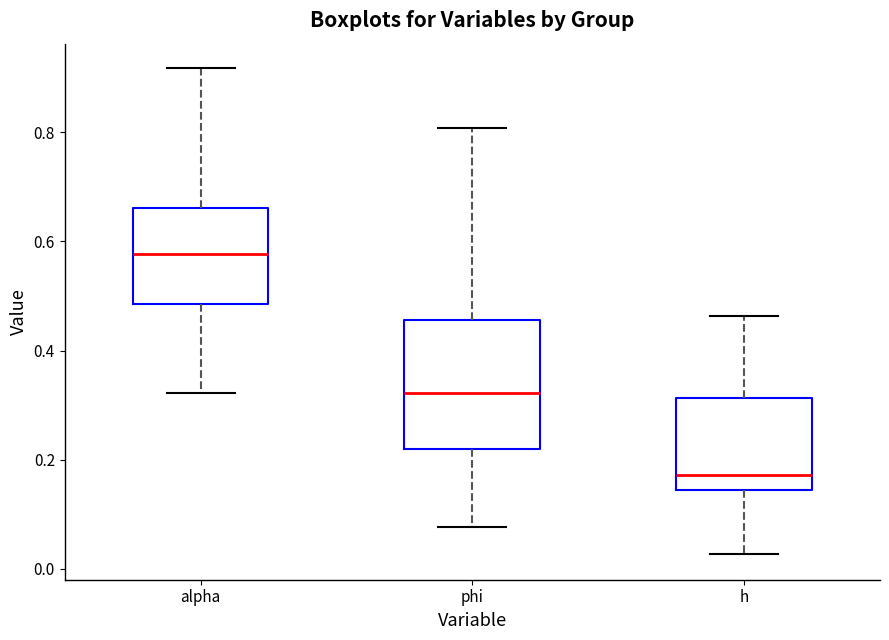

Reading left to right, transcribe this box plot: for each box, give where its median line is, the range the box spans, and where its two whiskers end, as read against the y-axis. The values are not printed on the chart, so give them approximately, as read against the axis.

alpha: median 0.58, box 0.48 to 0.66, whiskers 0.32 to 0.92
phi: median 0.32, box 0.22 to 0.46, whiskers 0.08 to 0.80
h: median 0.18, box 0.14 to 0.32, whiskers 0.02 to 0.46